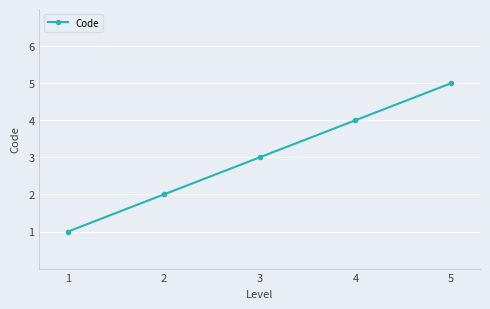

True or false: the data shows 3 at 3.

True